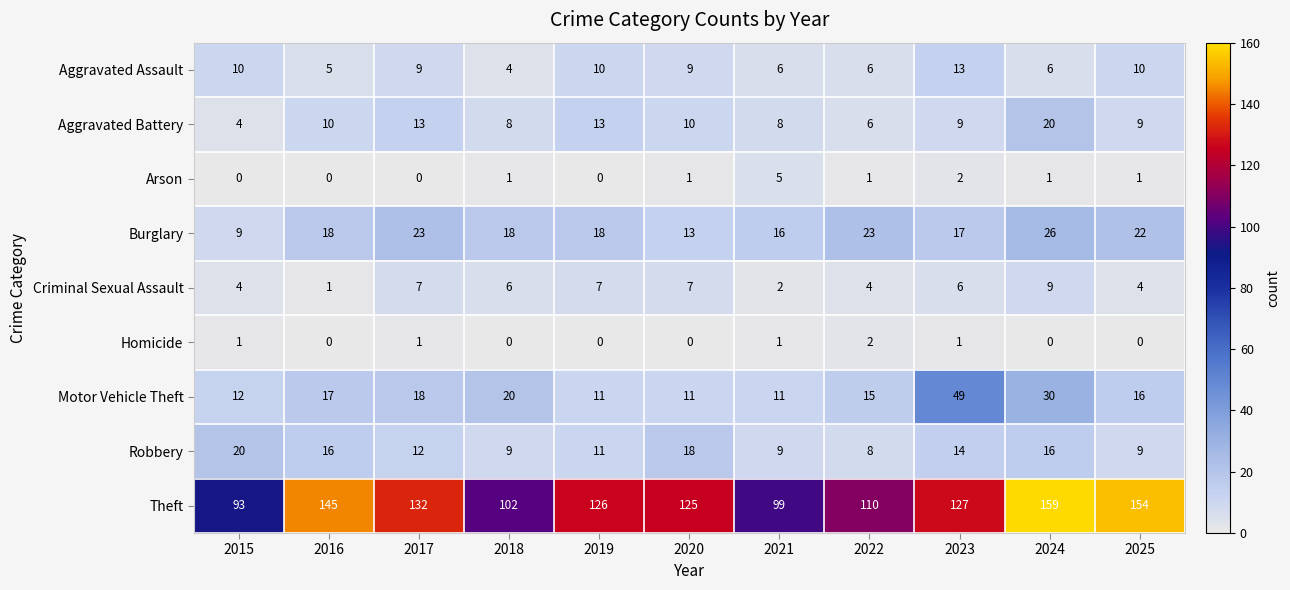

Which series has the largest range (max minus min)?

Theft